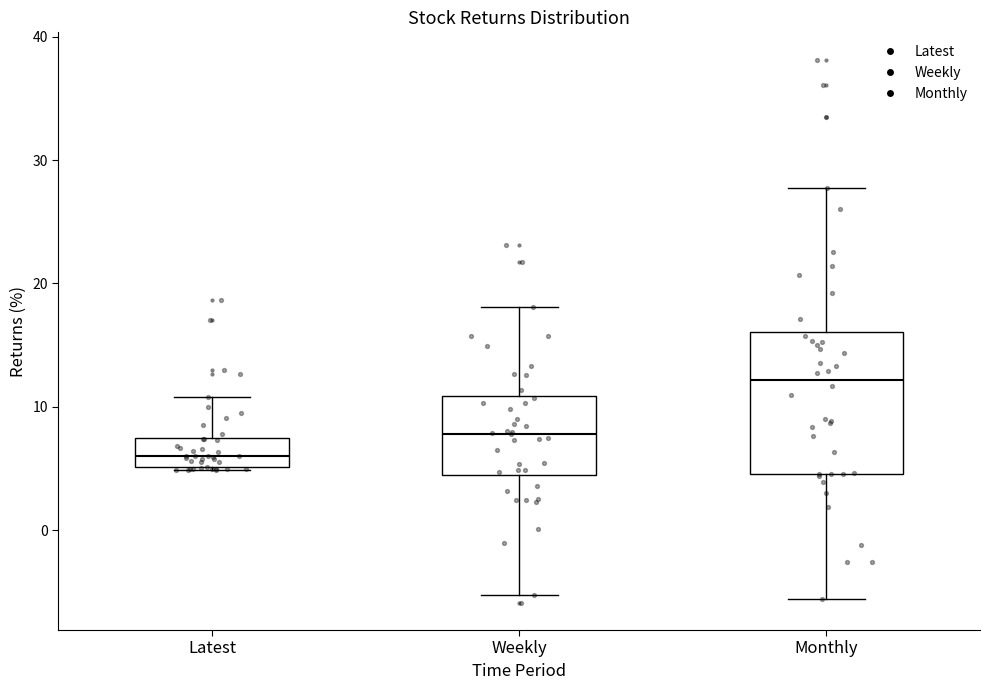

Reading left to right, transcribe this box plot: for each box, give where its median line is, the range the box spans, and where its two whiskers end, as read against the y-axis. The values are not printed on the chart, so give them approximately, as read against the axis.

Latest: median 6, box 5 to 7, whiskers 5 to 11
Weekly: median 8, box 4 to 11, whiskers -5 to 18
Monthly: median 12, box 5 to 16, whiskers -6 to 28